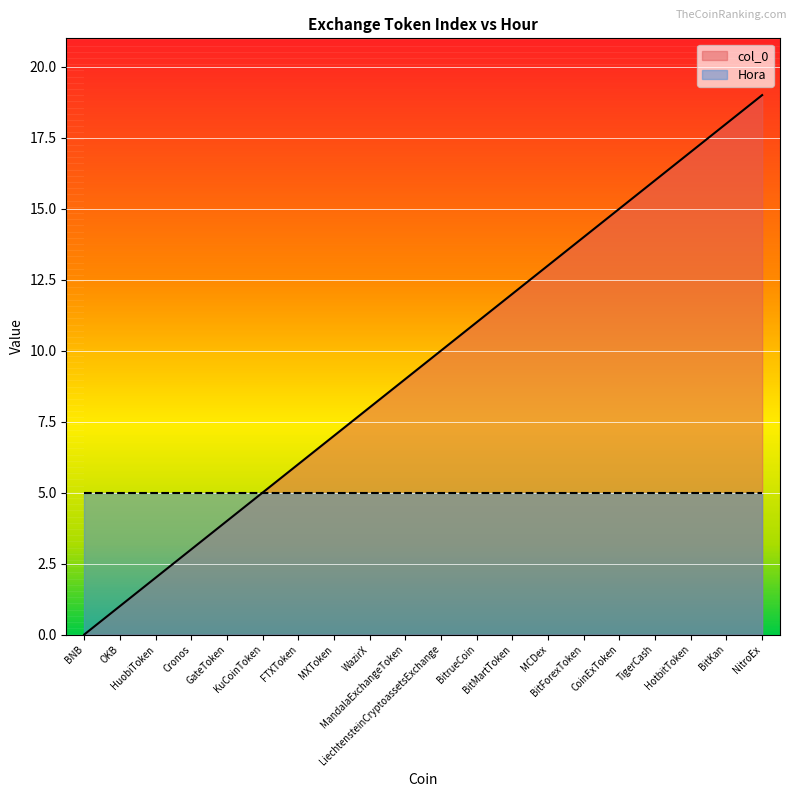

What is the average value?

10